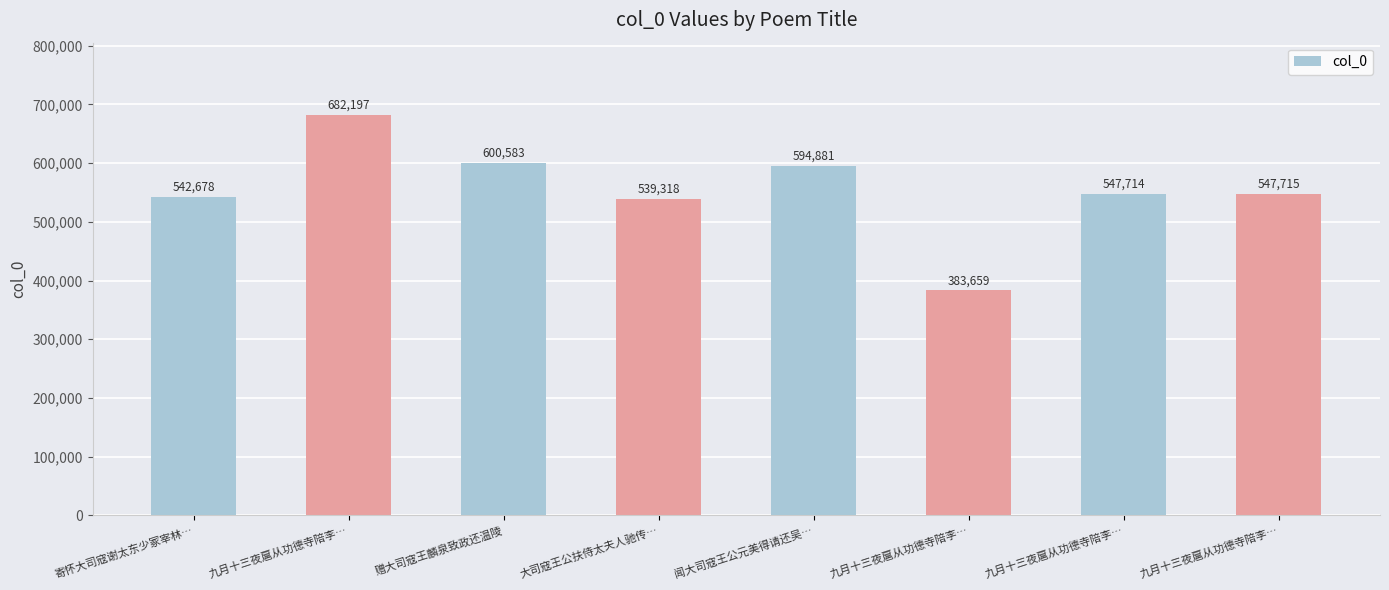

How many bars are there in total?

8